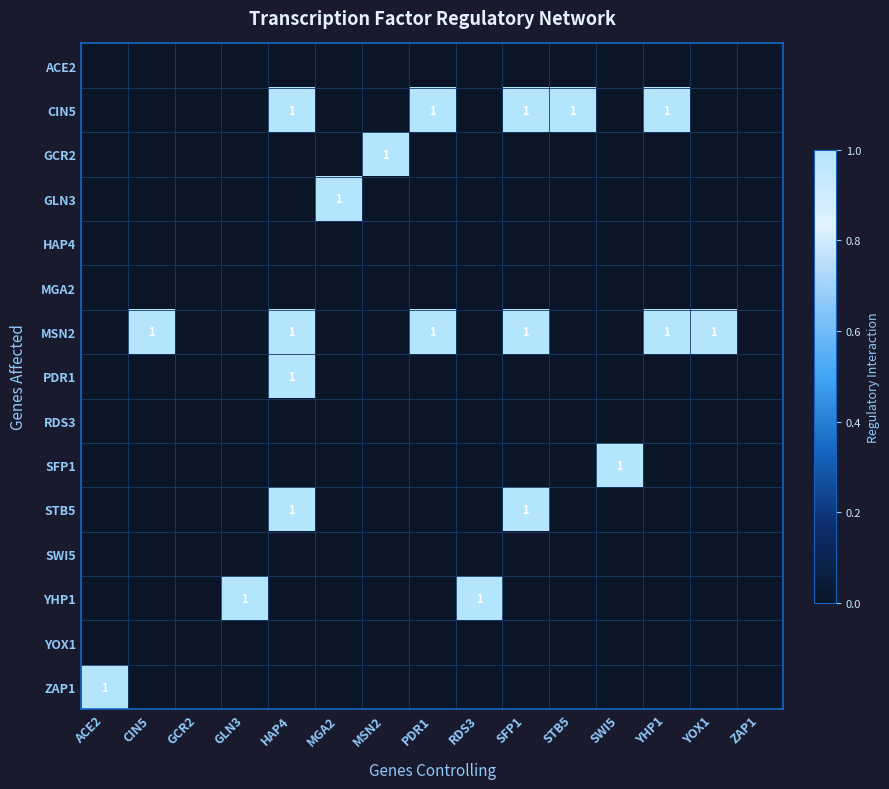

True or false: MSN2 has a value of 1 at YOX1.

True